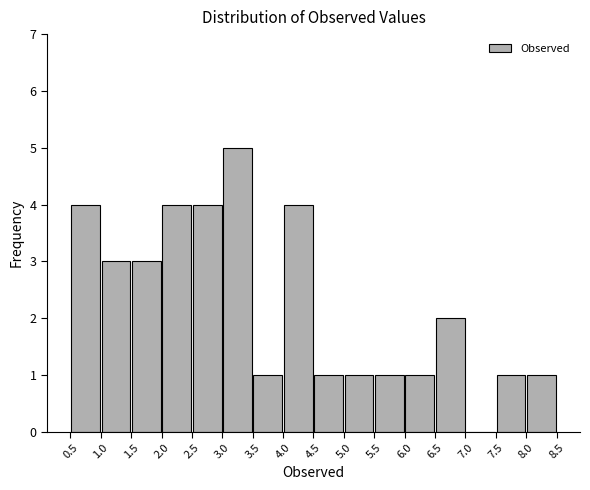

What is the height of the bar covering 8.0 to 8.5 on the x-axis? The values are not printed on the chart, so give them approximately, as read against the axis.

1